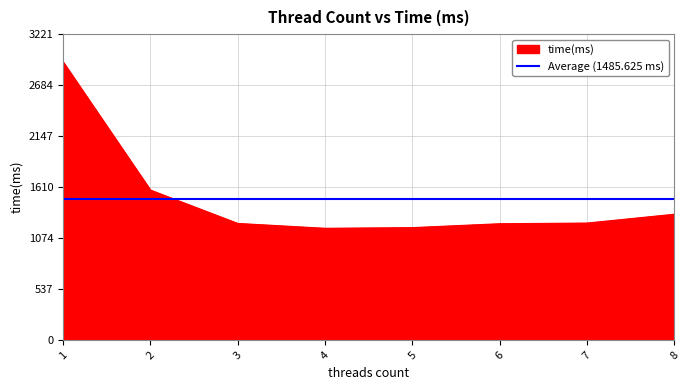

At which category does the data reach its first local valley?

4